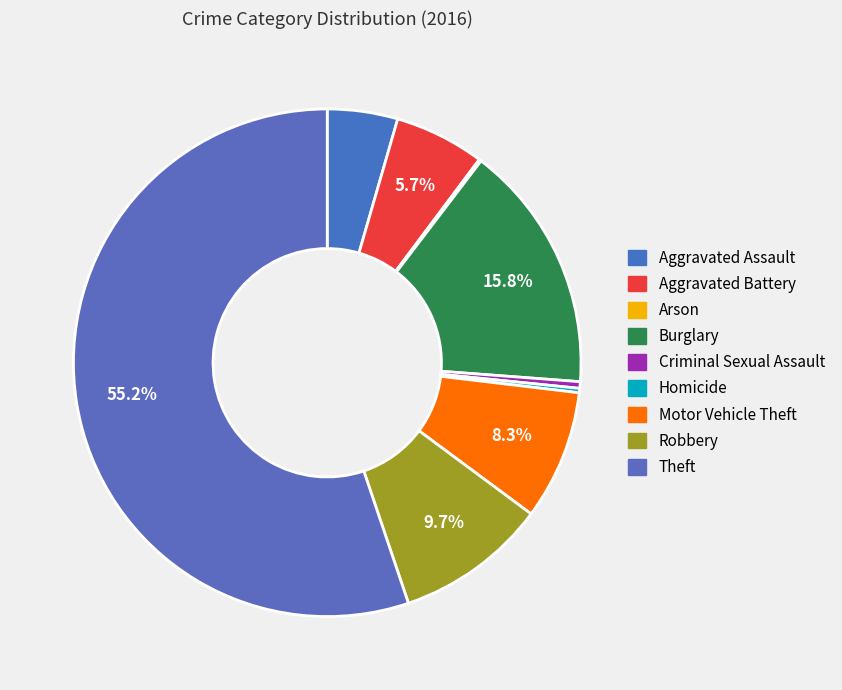

What is the change in value from Aggravated Assault to Criminal Sexual Assault?

-29